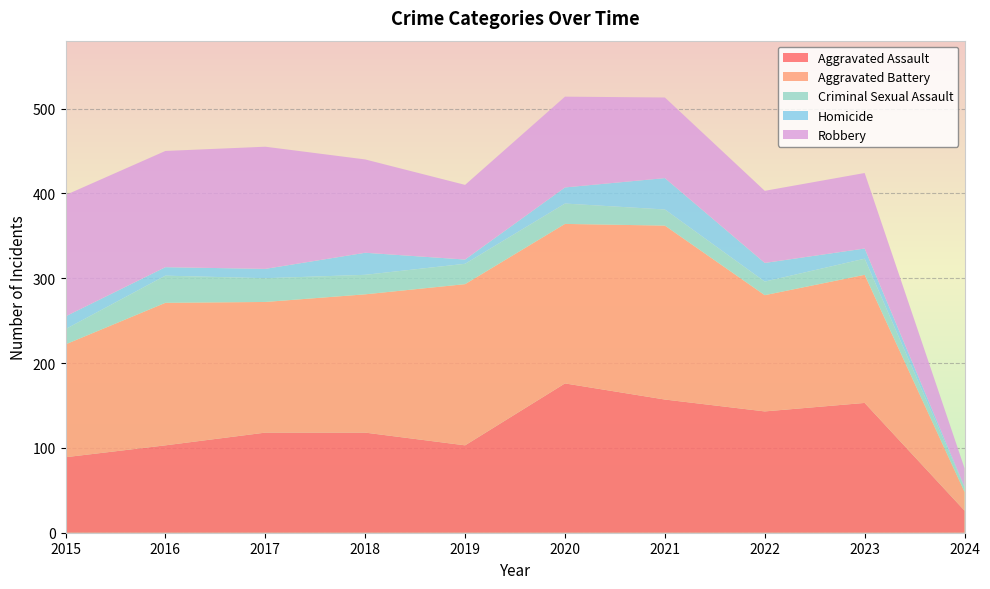

Reading left to right, list all the values displayed in this chart.

Aggravated Assault: 2015=89	2016=103	2017=118	2018=118	2019=103	2020=176	2021=157	2022=143	2023=153	2024=26
Aggravated Battery: 2015=133	2016=168	2017=154	2018=163	2019=190	2020=188	2021=205	2022=137	2023=151	2024=22
Criminal Sexual Assault: 2015=18	2016=32	2017=28	2018=23	2019=24	2020=24	2021=19	2022=16	2023=19	2024=5
Homicide: 2015=15	2016=10	2017=11	2018=26	2019=5	2020=19	2021=37	2022=22	2023=12	2024=1
Robbery: 2015=143	2016=137	2017=144	2018=110	2019=88	2020=107	2021=95	2022=85	2023=89	2024=22